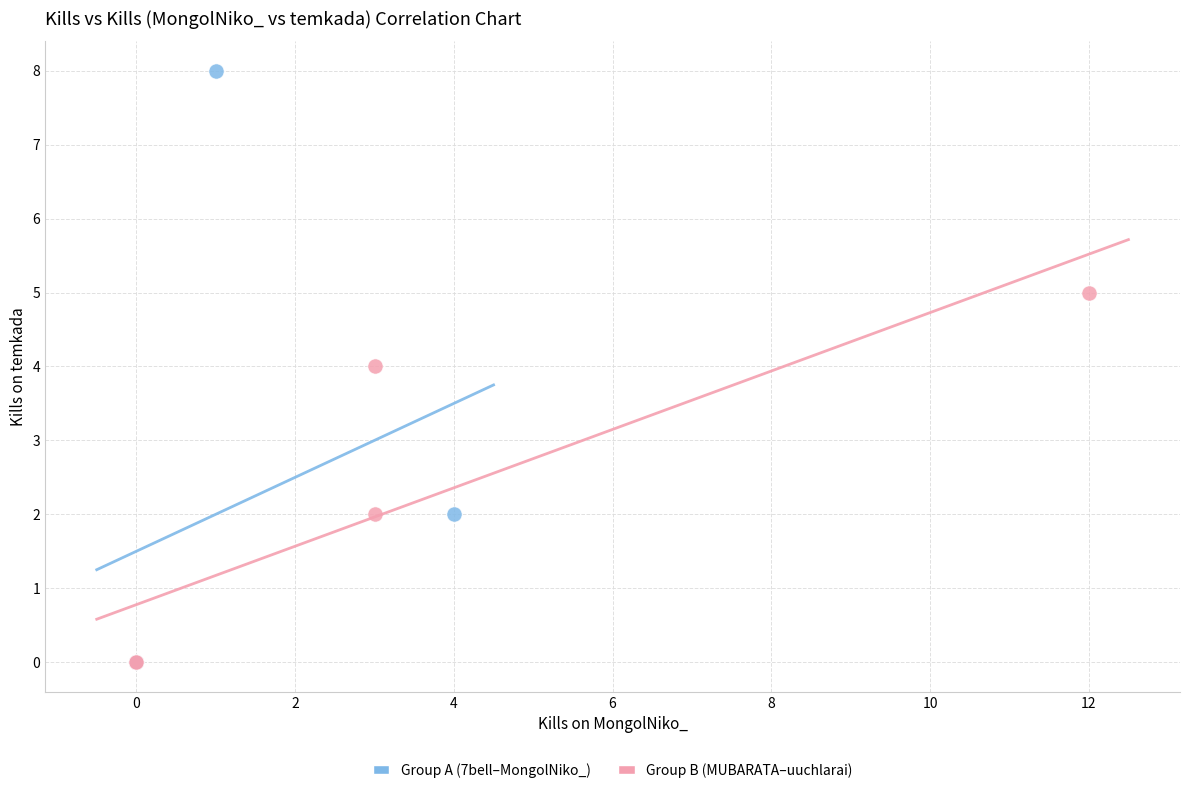

What are all the series names shown in the legend?

Group A (7bell–MongolNiko_), Group B (MUBARATA–uuchlarai)